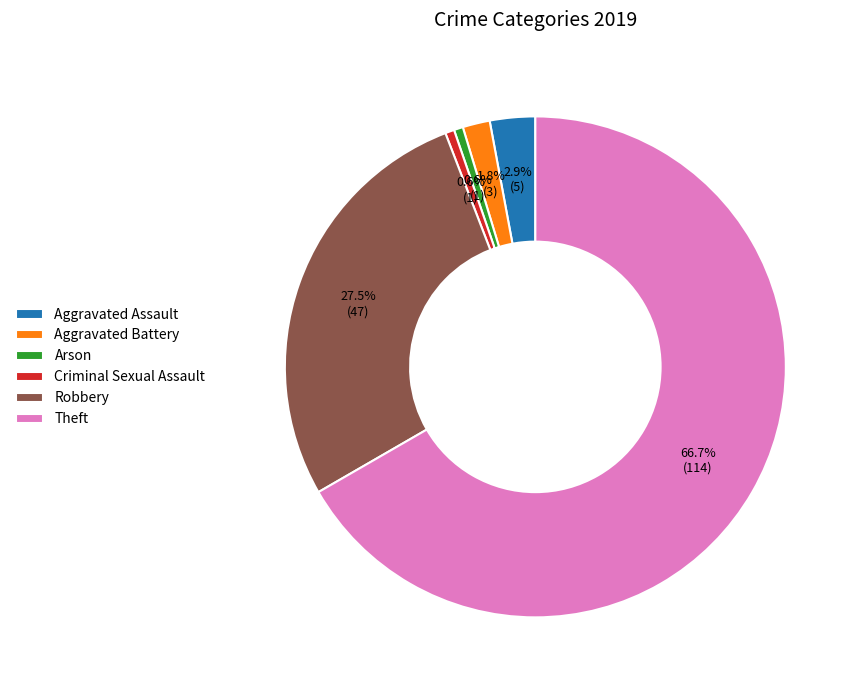

What percentage do Robbery and Criminal Sexual Assault together represent?

28.1%